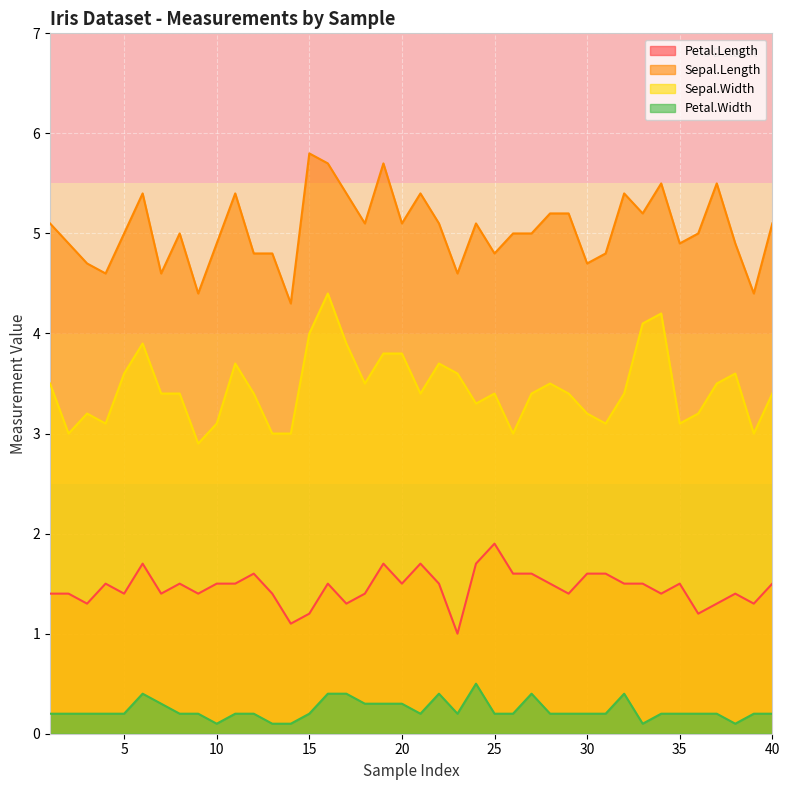

How many interior local peaks does the Petal.Length series have?

10